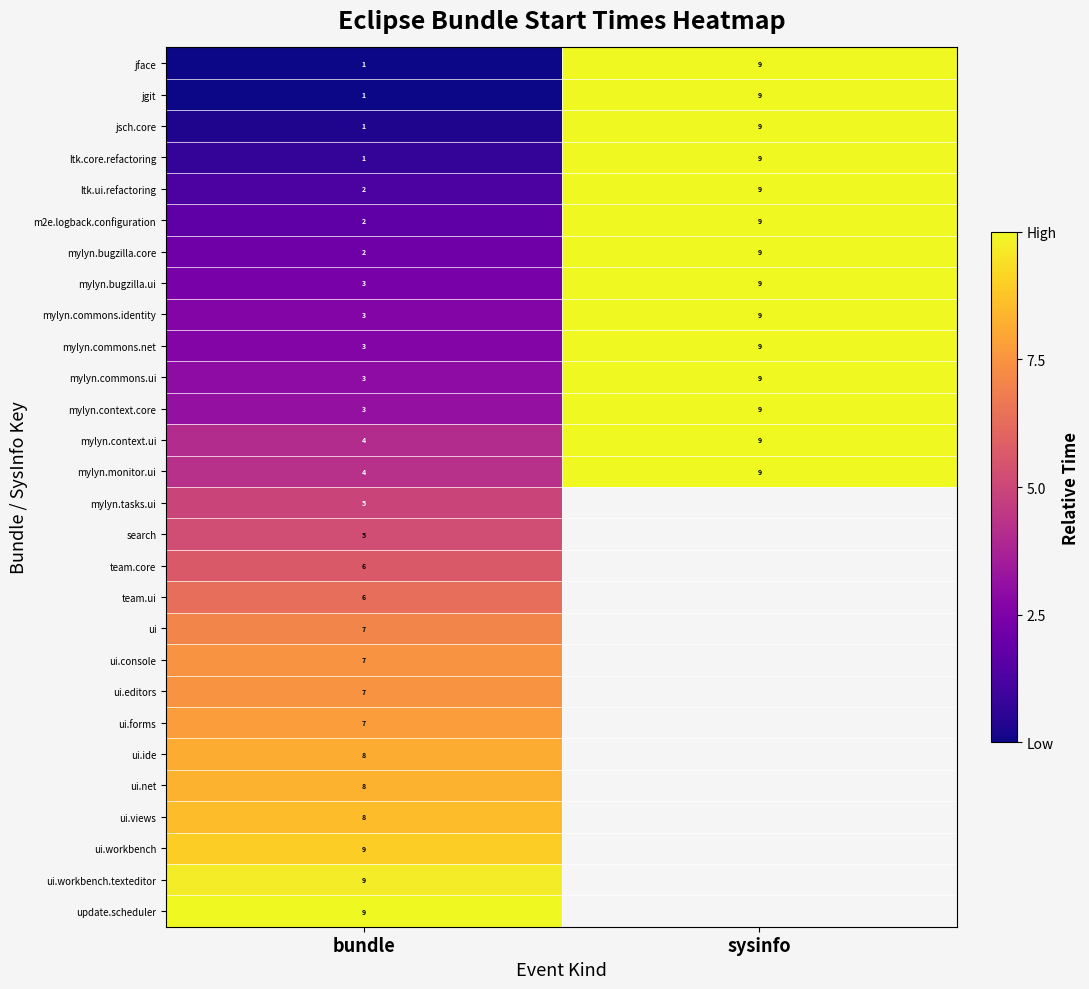

What is the sum of all jgit values?

10